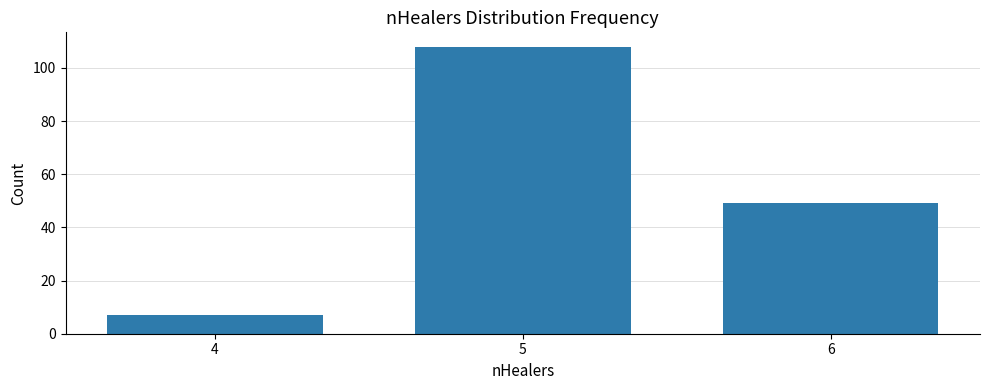

Count the number of categories in the chart.

3